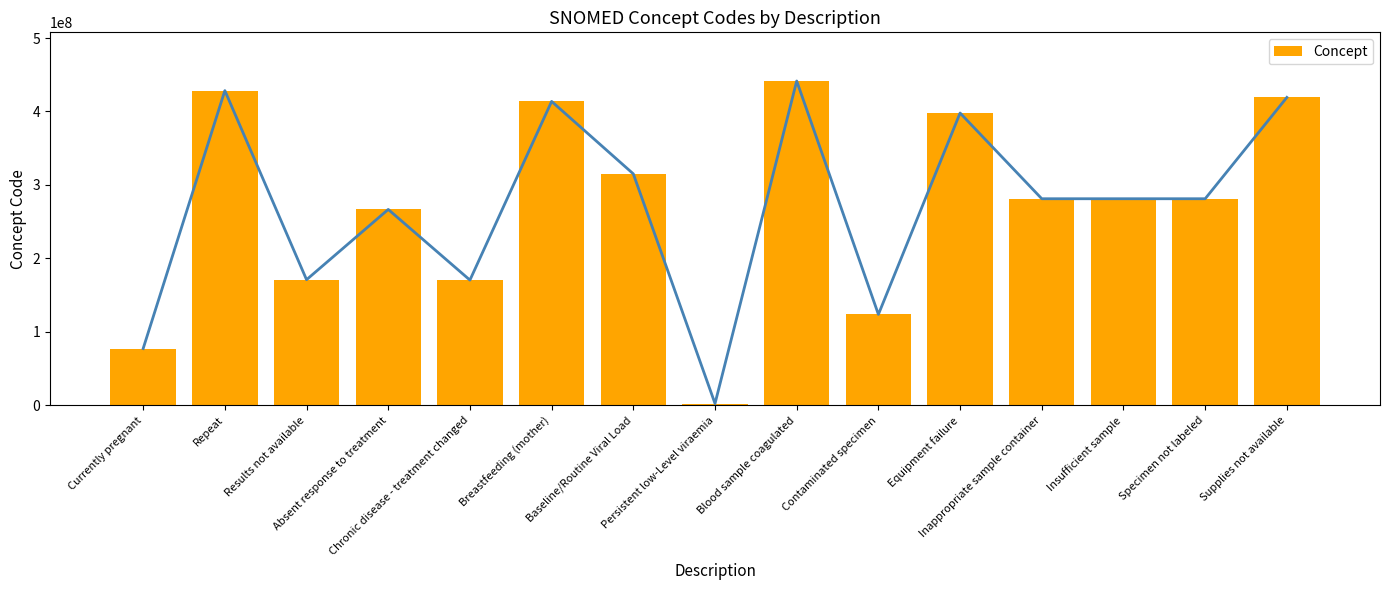

At which category does the chart reach its peak across all series?

Blood sample coagulated